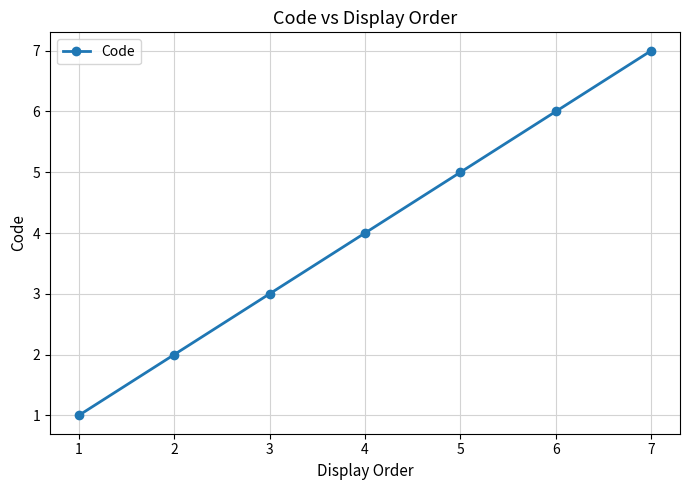

Between 6 and 5, which is larger?

6